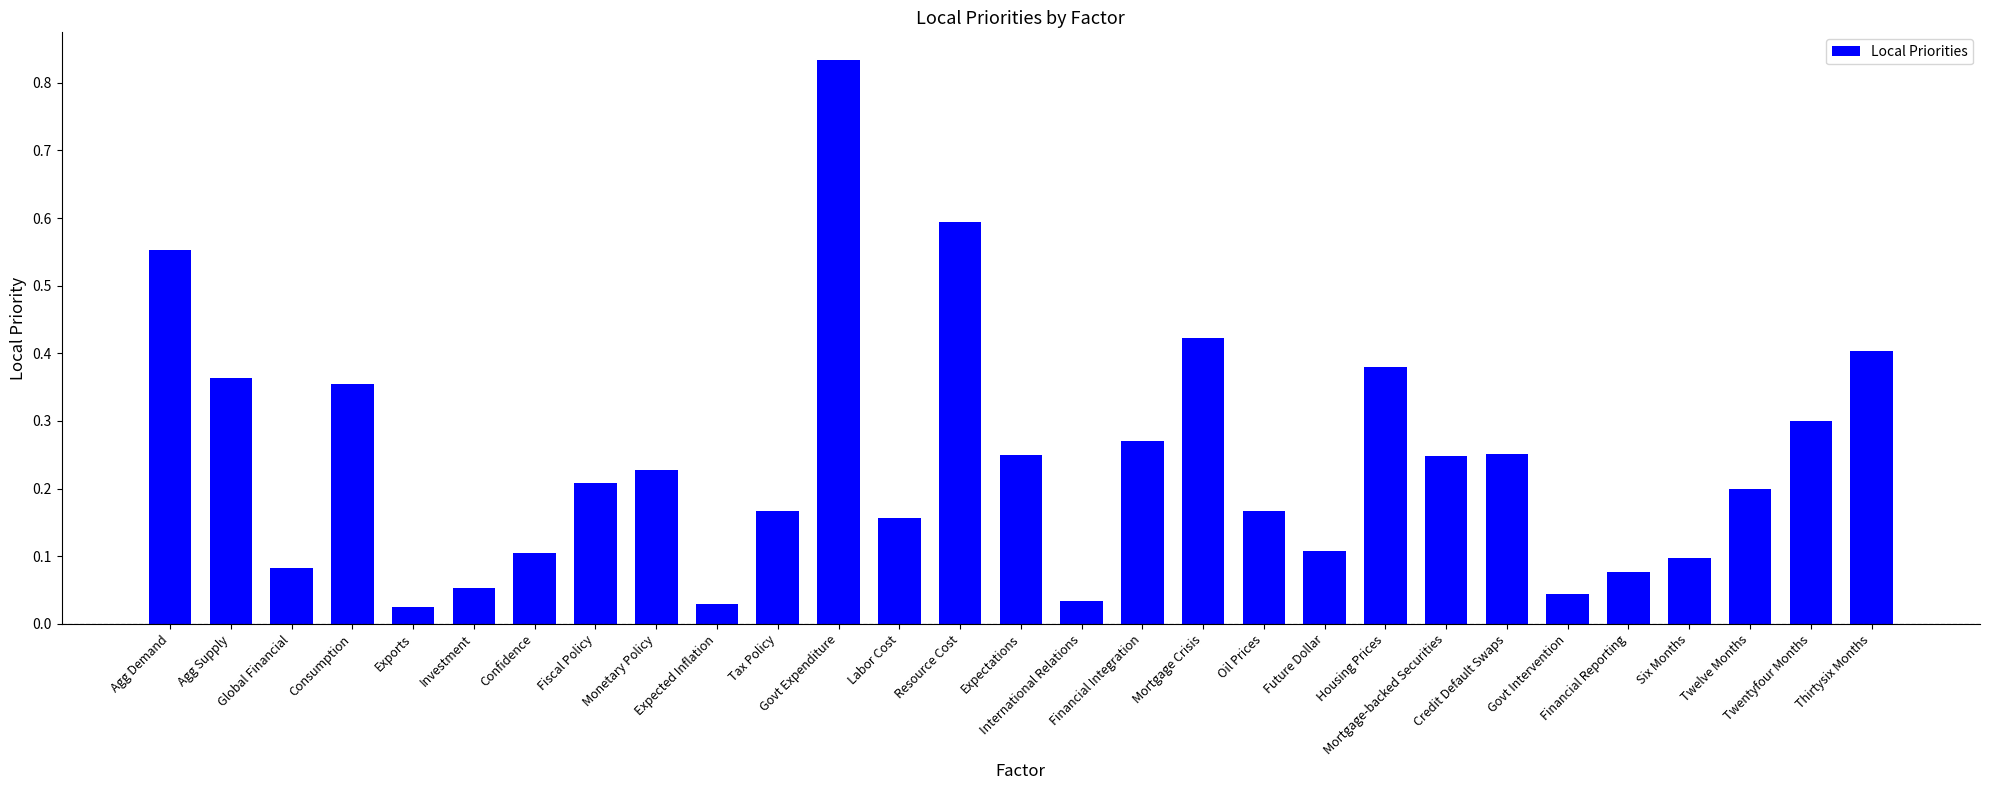

What is the label of the 22nd bar from the left?

Mortgage-backed Securities